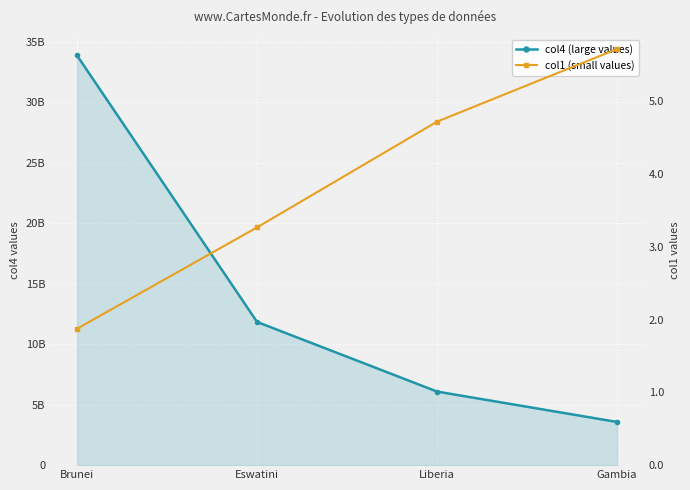

What is the value of the col4 point at the 1st from the left?

33868531407.0